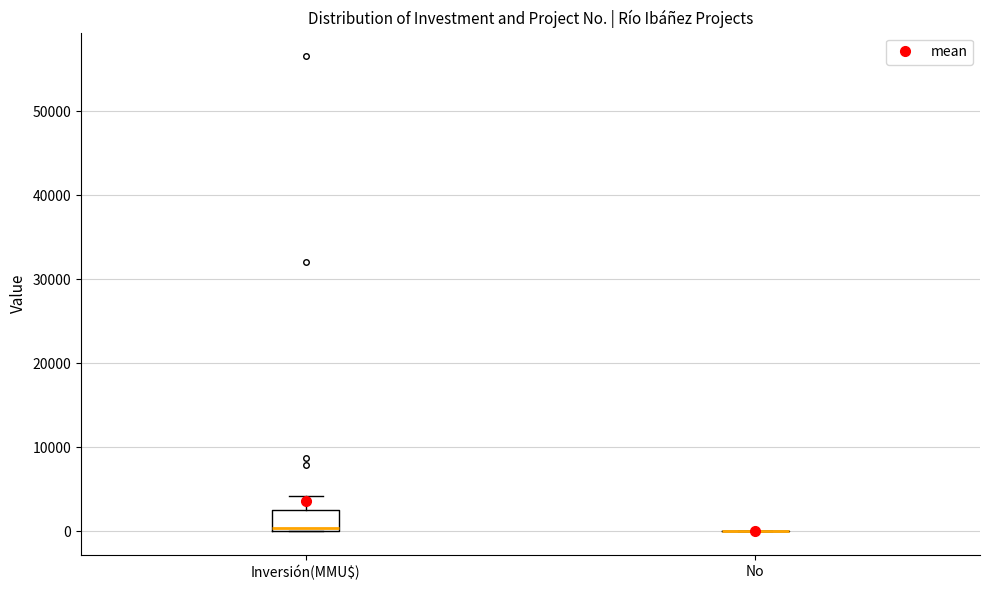

Reading left to right, read every box against the y-axis: the position of its median line, the range the box covers, and the ends of its whiskers. The values are not printed on the chart, so give them approximately, as read against the axis.

Inversión(MMU$): median 0 (just above the box's lower edge), box 0 to 3000, whiskers 0 to 4000
No: box collapsed to a line at 0, whiskers 0 to 0